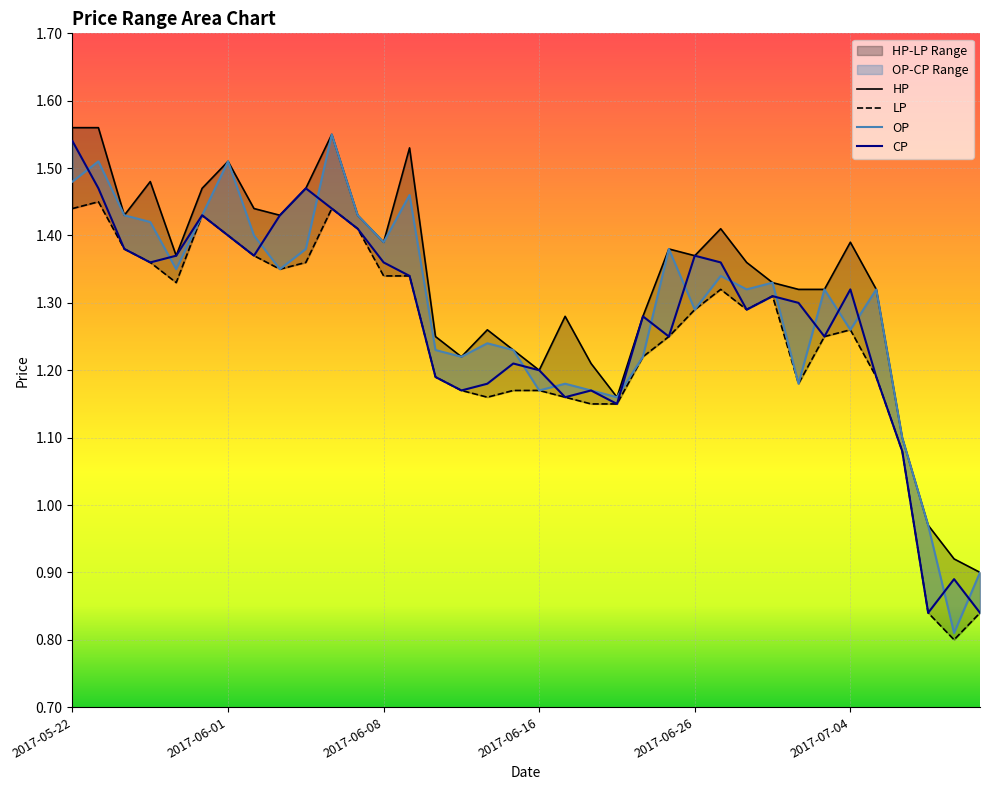

True or false: OP has more than 1 interior local peaks.

True